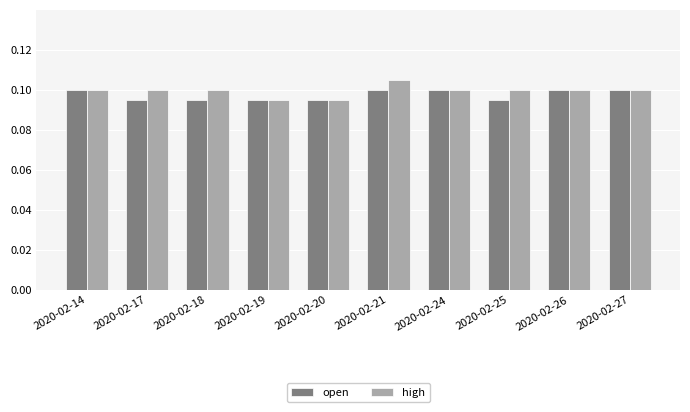

Count the high values in the range 0 to 1.

10